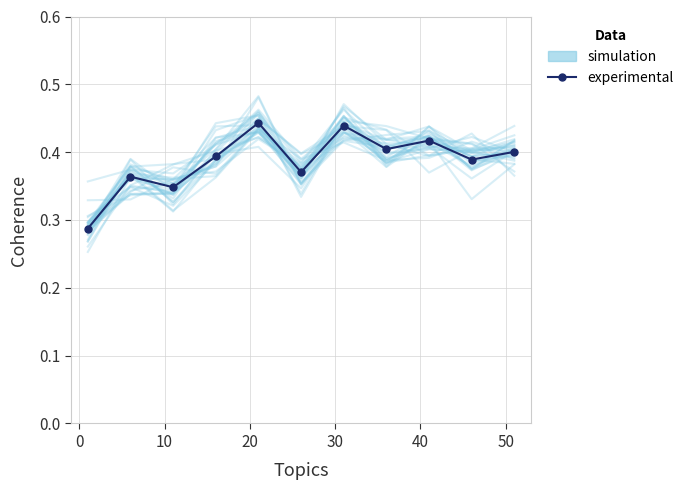

Rank the series at 10 from highest to lowest value.

simulation, experimental